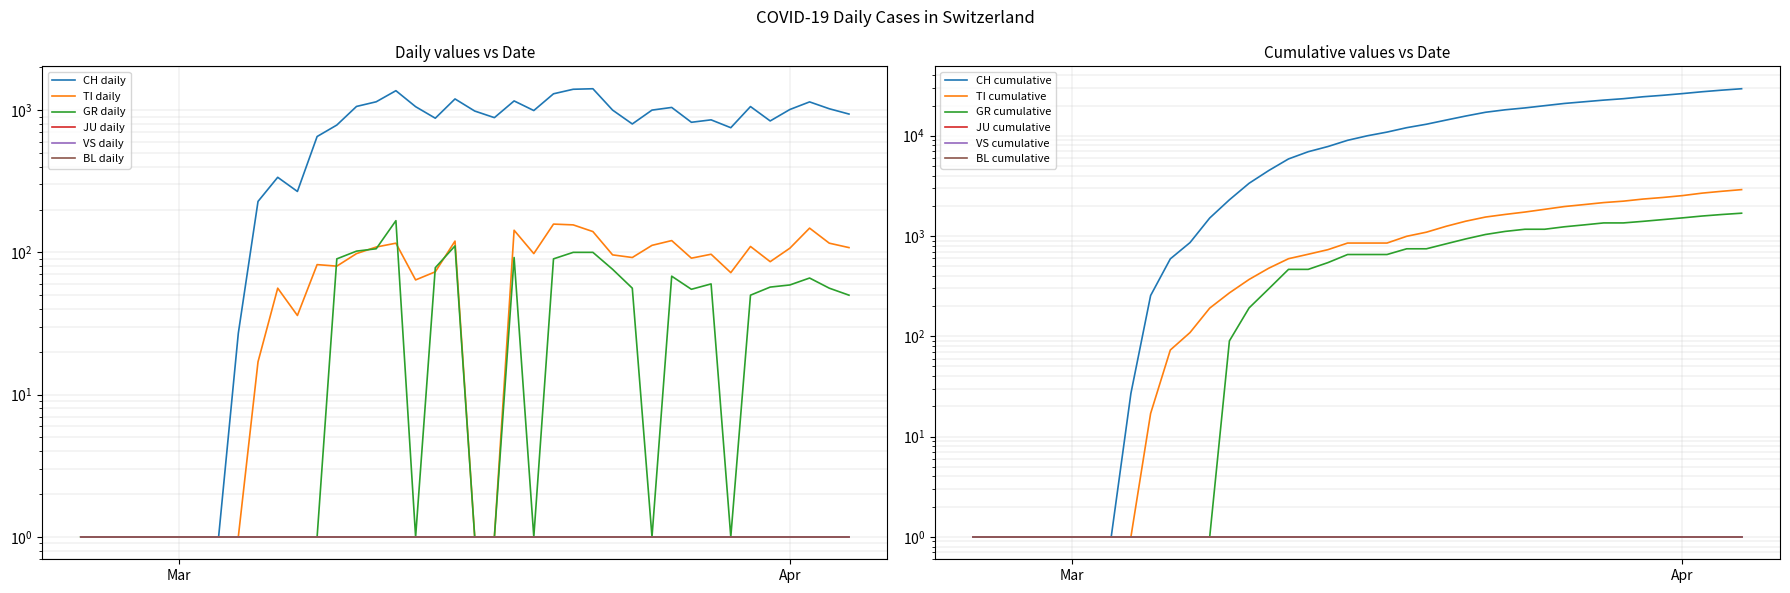

What is the difference between the maximum and second lowest values in the GR series?

166